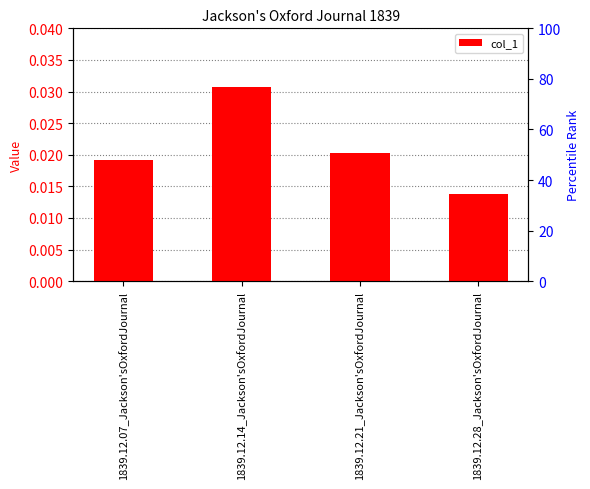

Rank the categories by value from highest to lowest.

1839.12.14_Jackson'sOxfordJournal, 1839.12.21_Jackson'sOxfordJournal, 1839.12.07_Jackson'sOxfordJournal, 1839.12.28_Jackson'sOxfordJournal